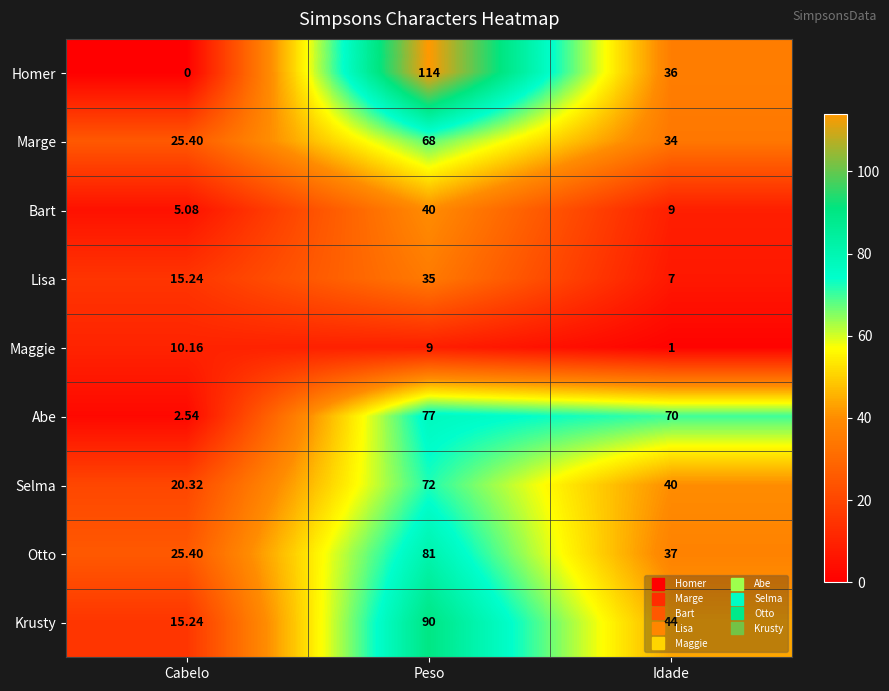

Which series changed the most between Cabelo and Idade?

Abe